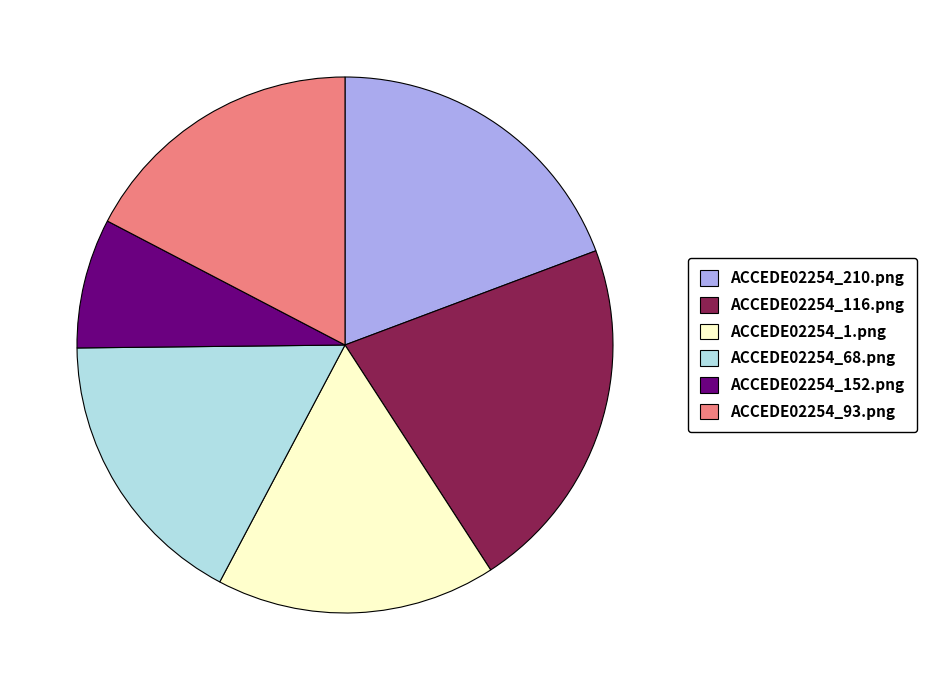

Is there a majority slice in this chart?

No